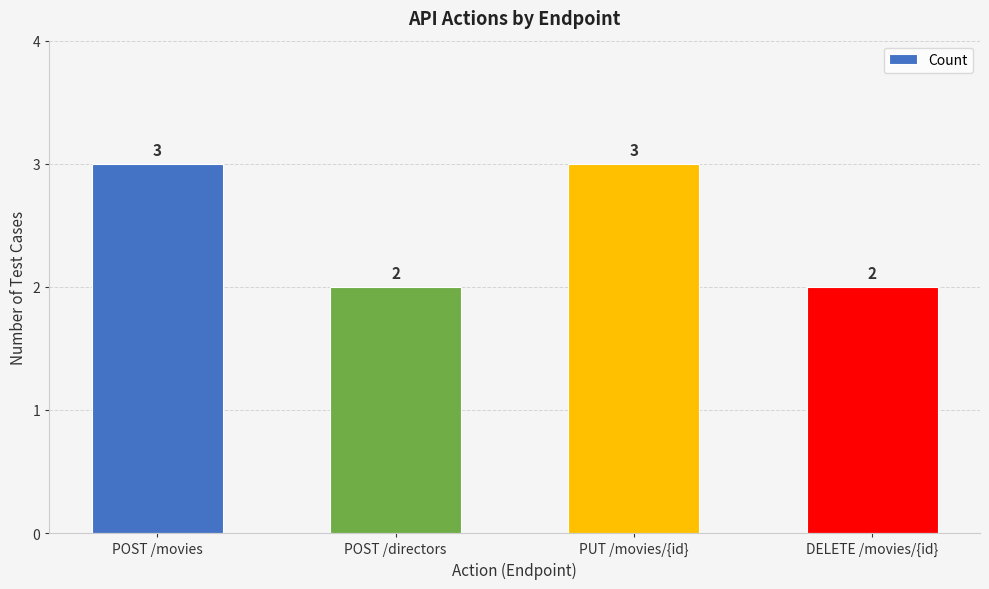

What is the value of the 4th bar from the left?

2